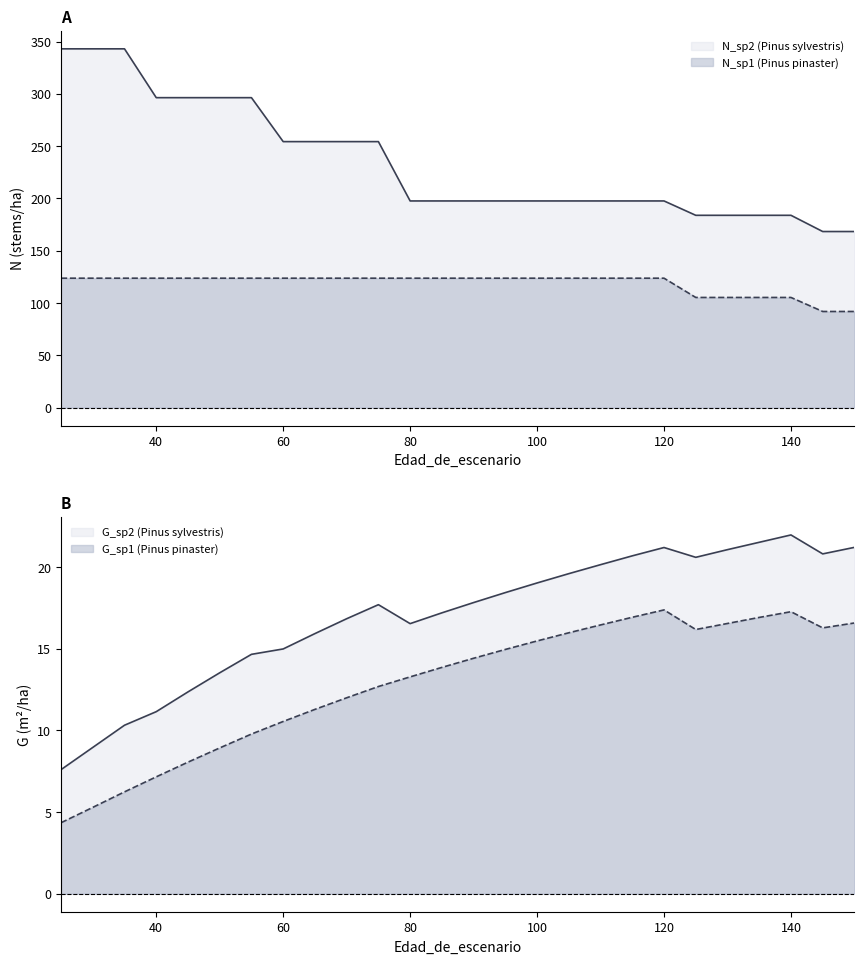

How many values in the G_sp2 series are below 17?

11